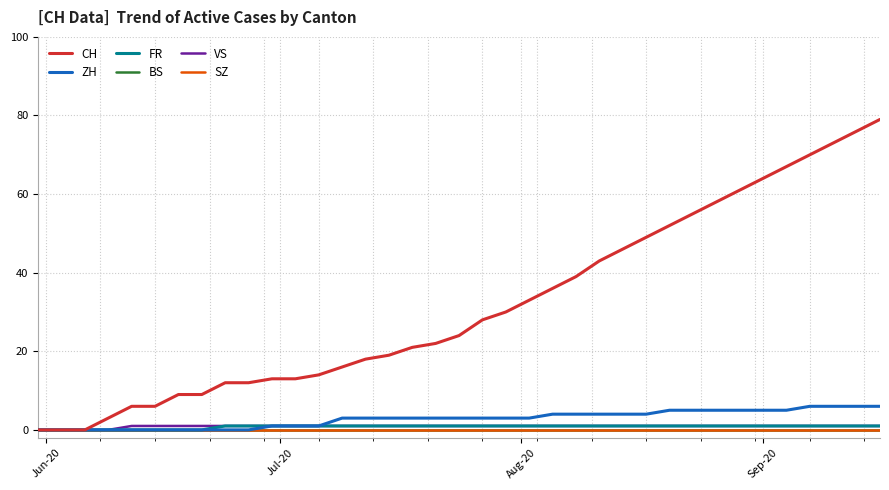

True or false: SZ has more than 0 points higher than both neighbors.

False